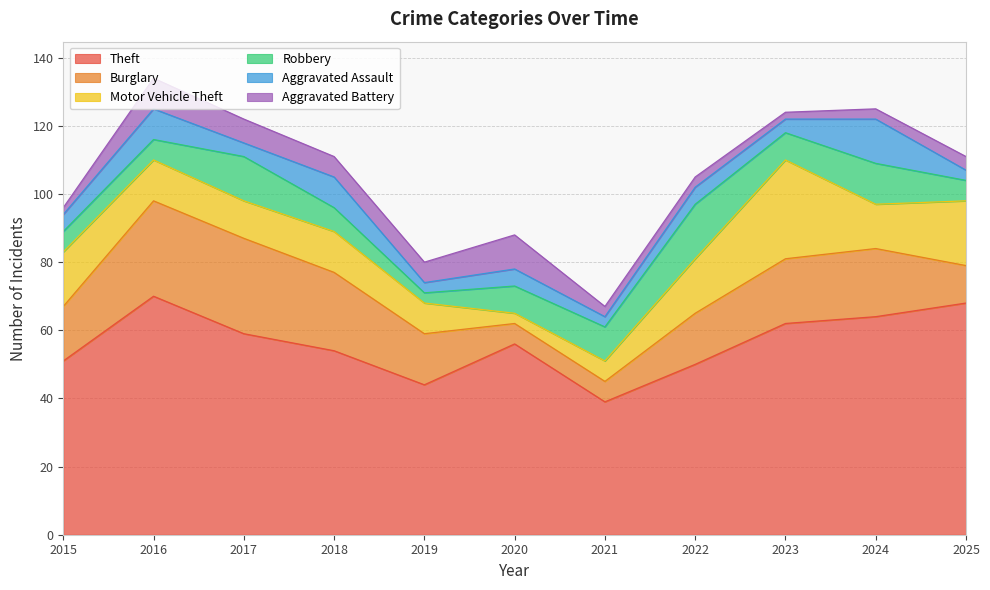

What are all the series names shown in the legend?

Theft, Burglary, Motor Vehicle Theft, Robbery, Aggravated Assault, Aggravated Battery